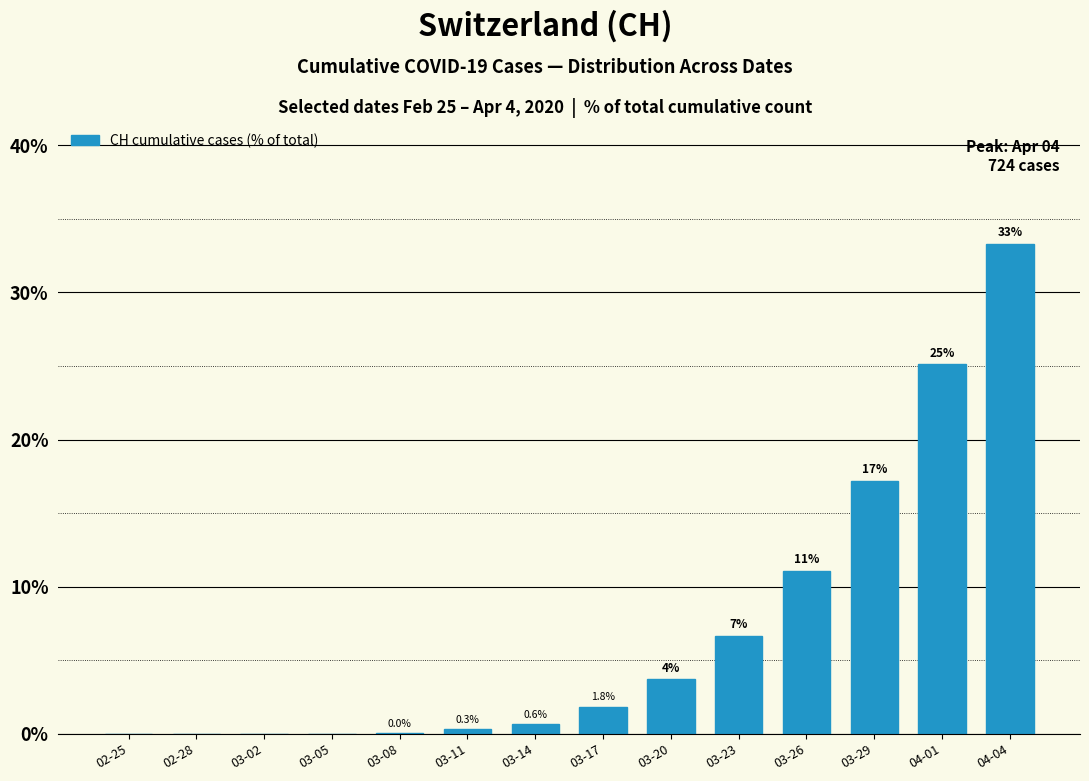

Is it true that the value at 03-08 is 0.0?

True